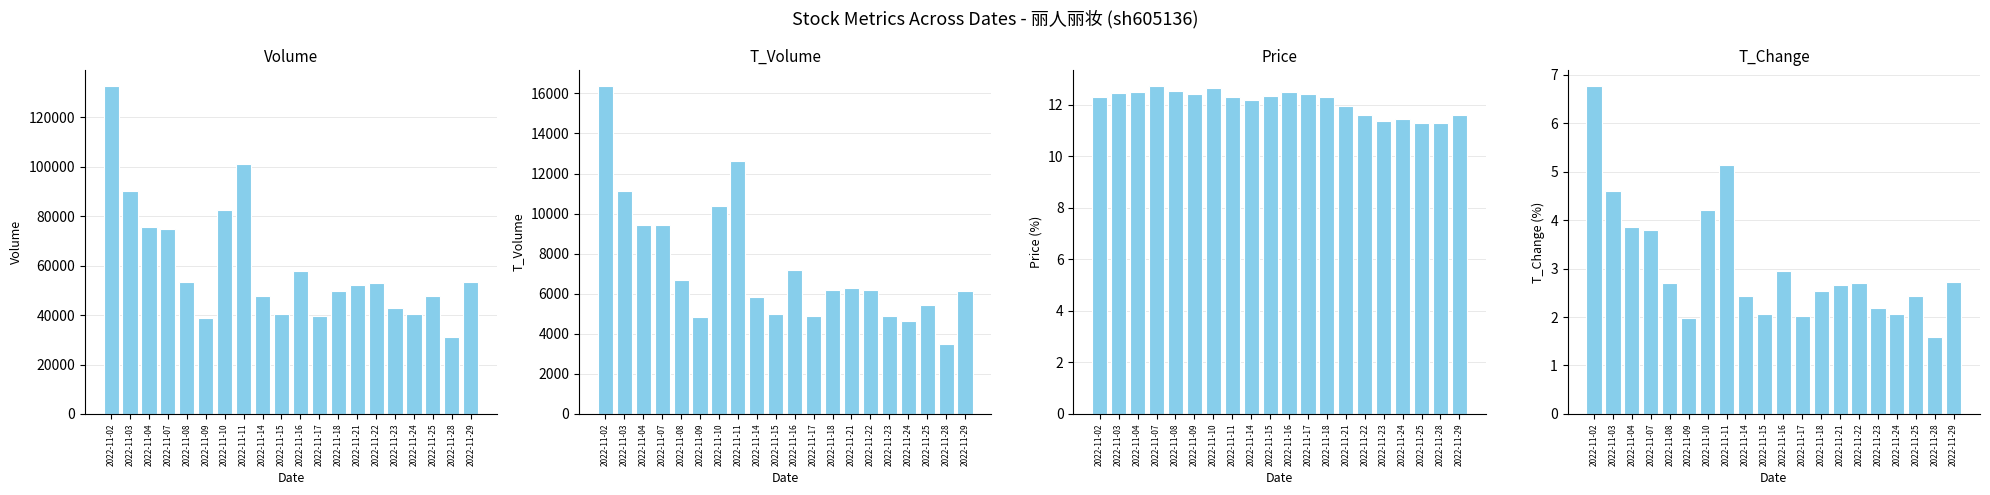

Reading left to right, list all the values displayed in this chart.

Volume: 132529.0	90156.0	75639.0	74602.0	53241.0	38907.0	82390.0	100890.0	47748.0	40511.0	57788.0	39792.0	49661.0	52332.0	52889.0	43037.0	40564.0	47759.0	31079.0	53335.0
T_Volume: 16356.0	11151.0	9440.0	9437.0	6681.0	4827.0	10358.0	12625.0	5836.0	4987.0	7202.0	4909.0	6182.0	6263.0	6201.0	4902.0	4627.0	5446.0	3479.0	6124.0
Price: 12.3	12.5	12.5	12.7	12.5	12.4	12.7	12.3	12.2	12.3	12.5	12.4	12.3	11.9	11.6	11.4	11.4	11.3	11.3	11.6
T_Change: 6.8	4.6	3.9	3.8	2.7	2.0	4.2	5.1	2.4	2.1	3.0	2.0	2.5	2.7	2.7	2.2	2.1	2.4	1.6	2.7